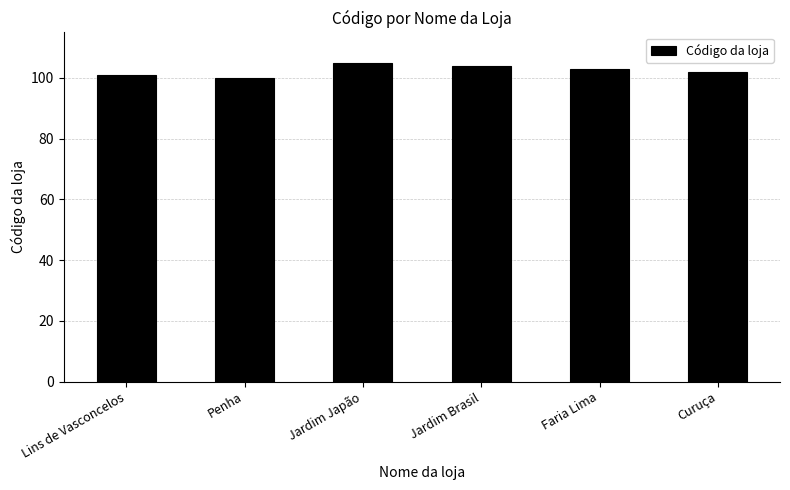

Where does the data first go above 103?

Jardim Japão